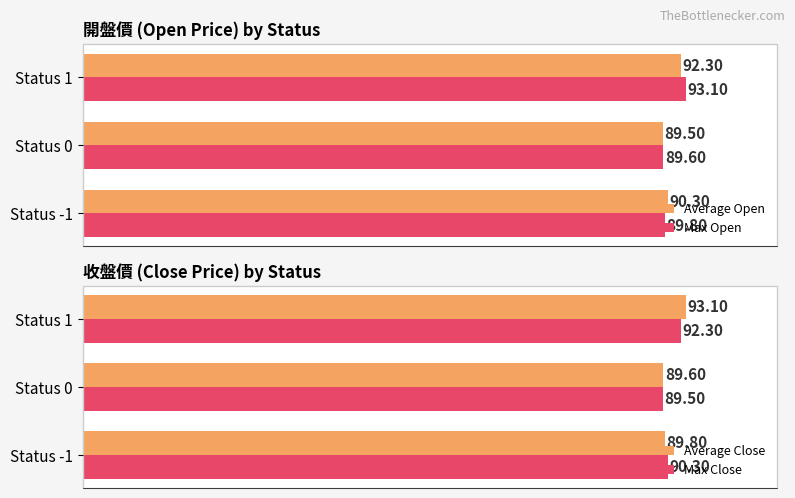

How many bars are there in total?

12